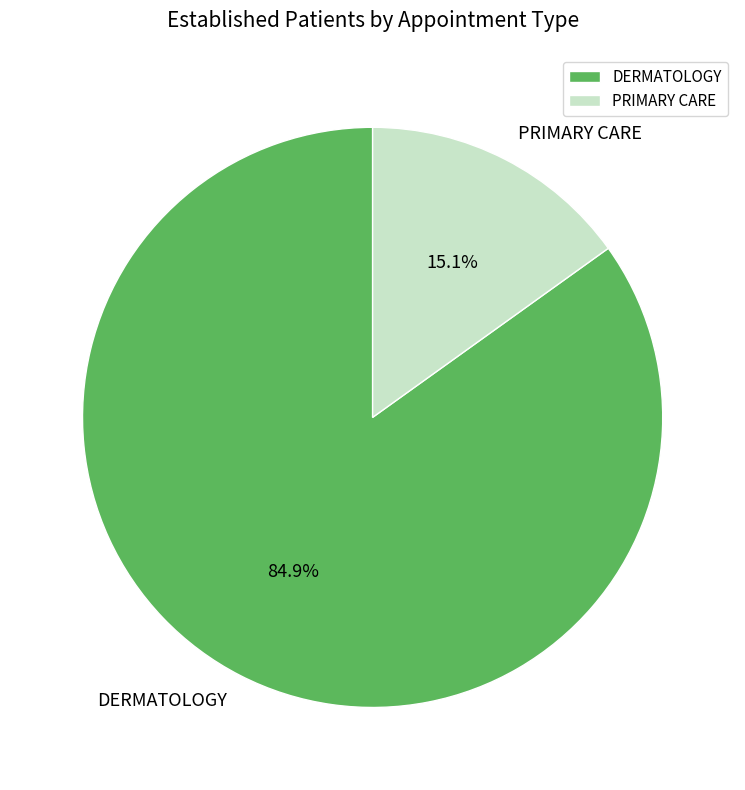

Which slice represents more than half of the pie?

DERMATOLOGY